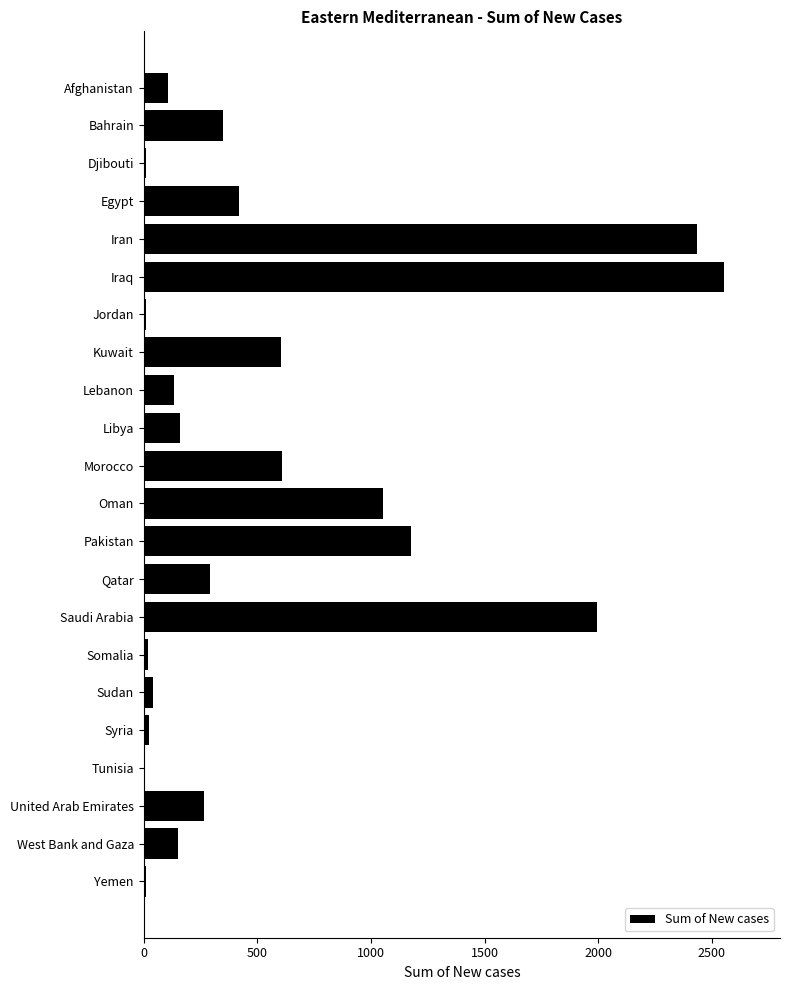

What is the maximum value shown in the chart?

2553